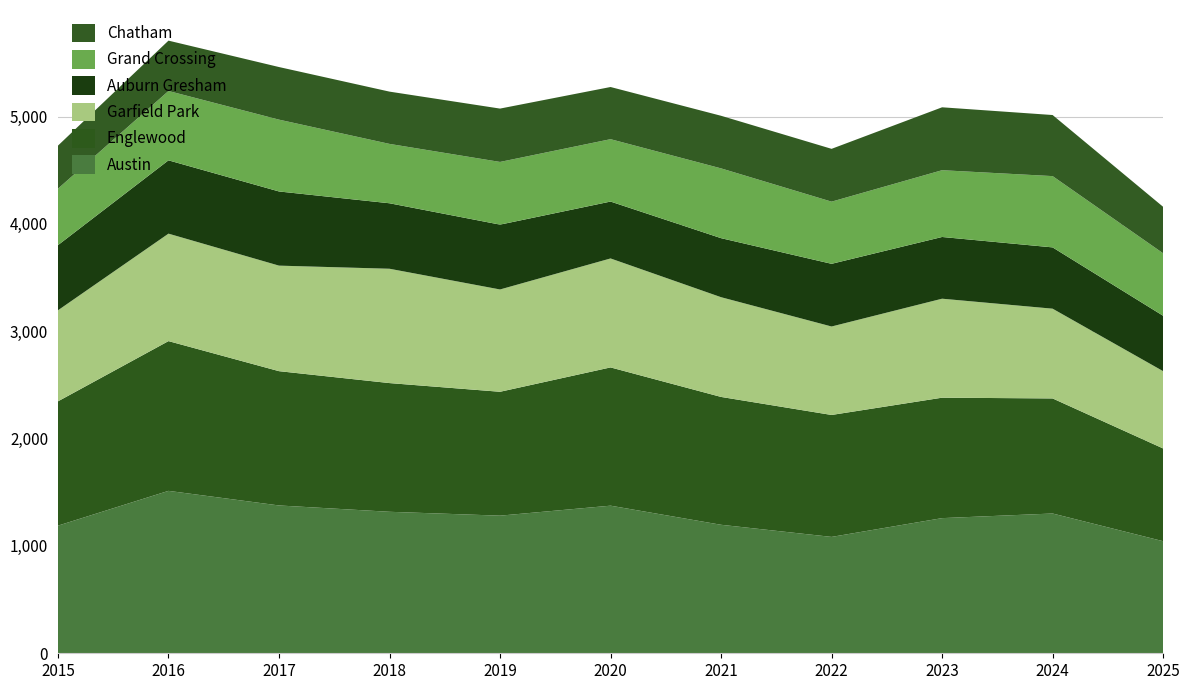

Reading left to right, transcribe all the data shown in this chart.

Austin: 2015=1189	2016=1513	2017=1377	2018=1318	2019=1282	2020=1375	2021=1197	2022=1084	2023=1259	2024=1302	2025=1044
Englewood: 2015=1158	2016=1395	2017=1251	2018=1199	2019=1154	2020=1288	2021=1191	2022=1136	2023=1122	2024=1072	2025=864
Garfield Park: 2015=848	2016=1001	2017=983	2018=1065	2019=953	2020=1015	2021=929	2022=824	2023=922	2024=836	2025=720
Auburn Gresham: 2015=607	2016=683	2017=691	2018=610	2019=604	2020=530	2021=550	2022=584	2023=575	2024=571	2025=516
Grand Crossing: 2015=526	2016=646	2017=669	2018=553	2019=584	2020=581	2021=650	2022=579	2023=622	2024=664	2025=582
Chatham: 2015=401	2016=469	2017=490	2018=487	2019=497	2020=486	2021=490	2022=492	2023=586	2024=569	2025=433